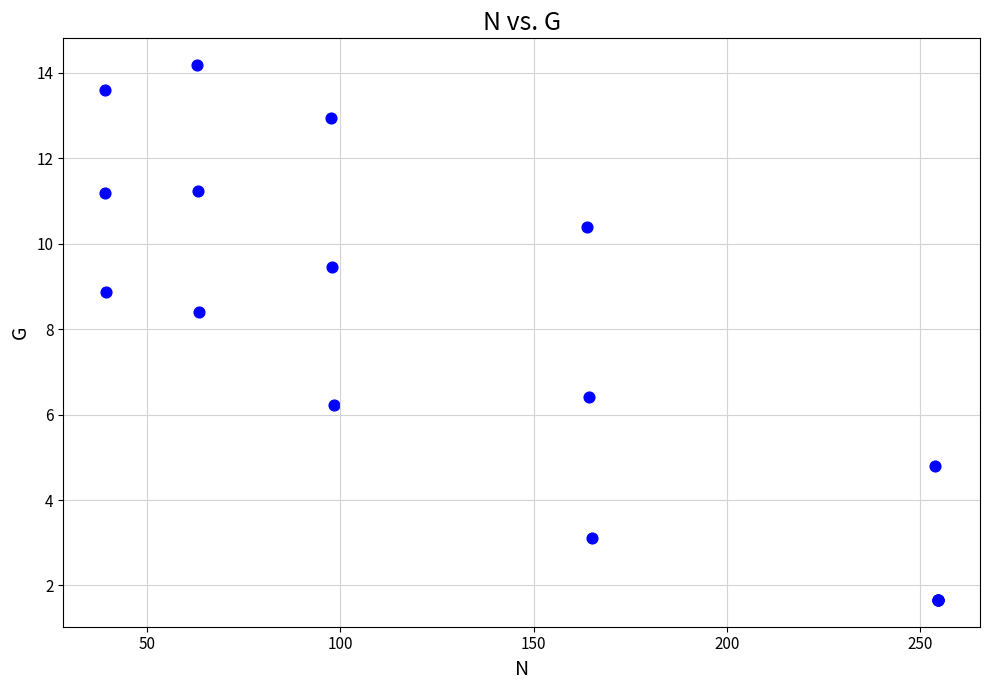

What Y value in the scatter plot is closest to 7?

6.4